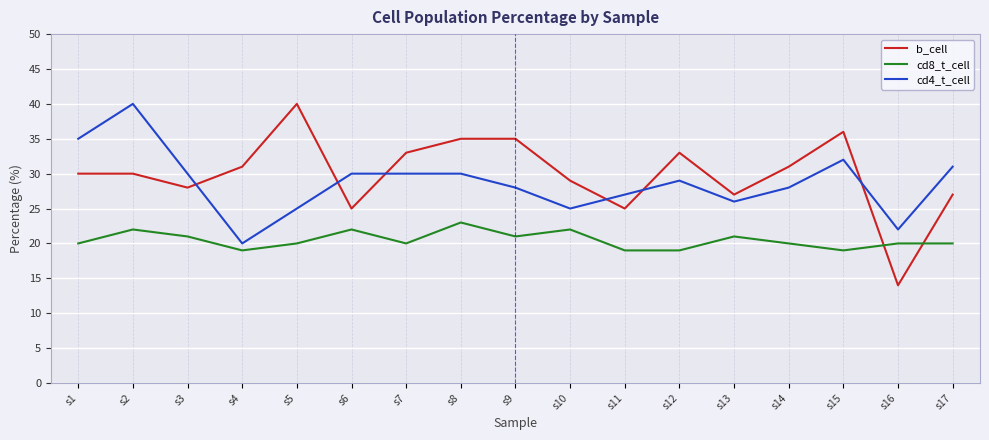

Where does the cd4_t_cell series first go above 29?

s1